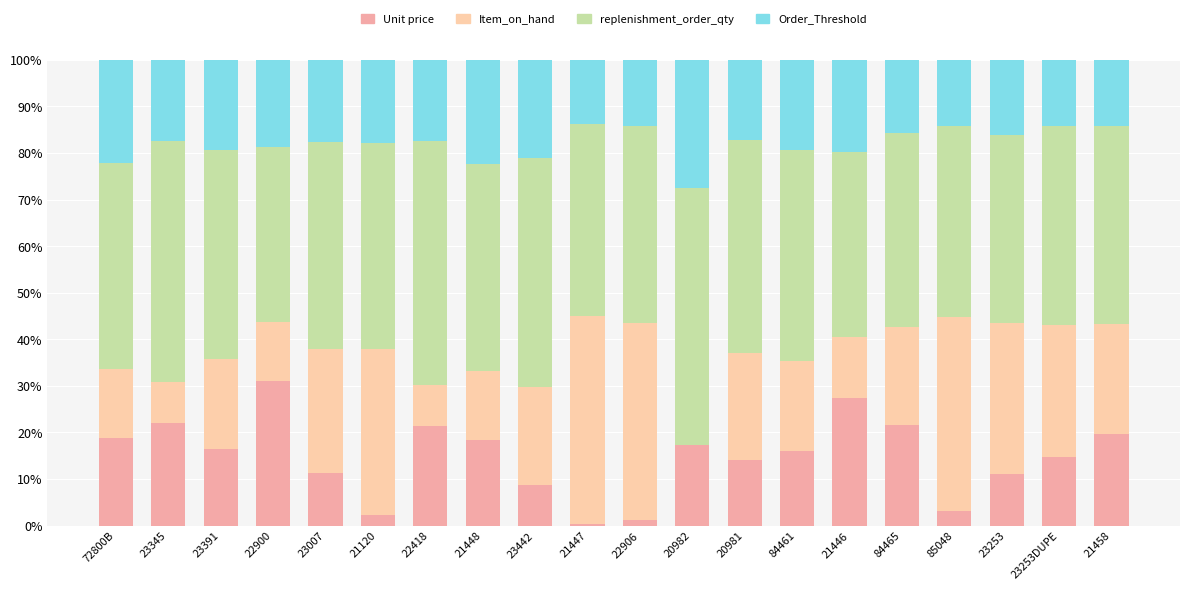

What is the difference between the maximum and minimum values in the Item_on_hand series?

44.7